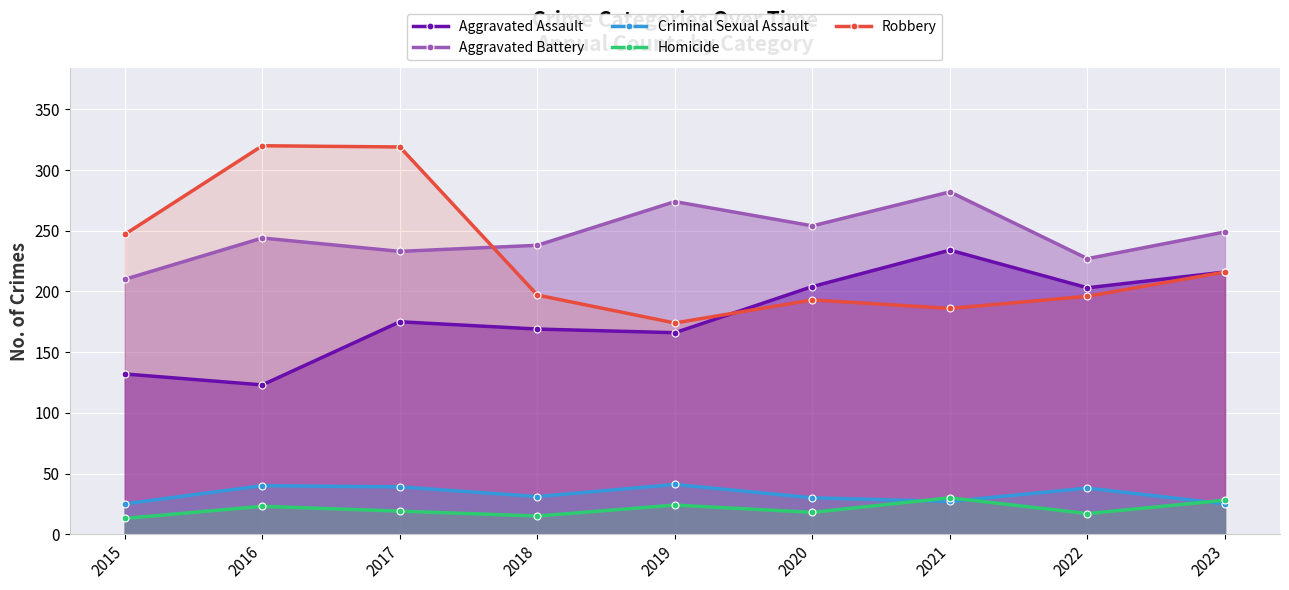

How many lines are shown in the chart?

5